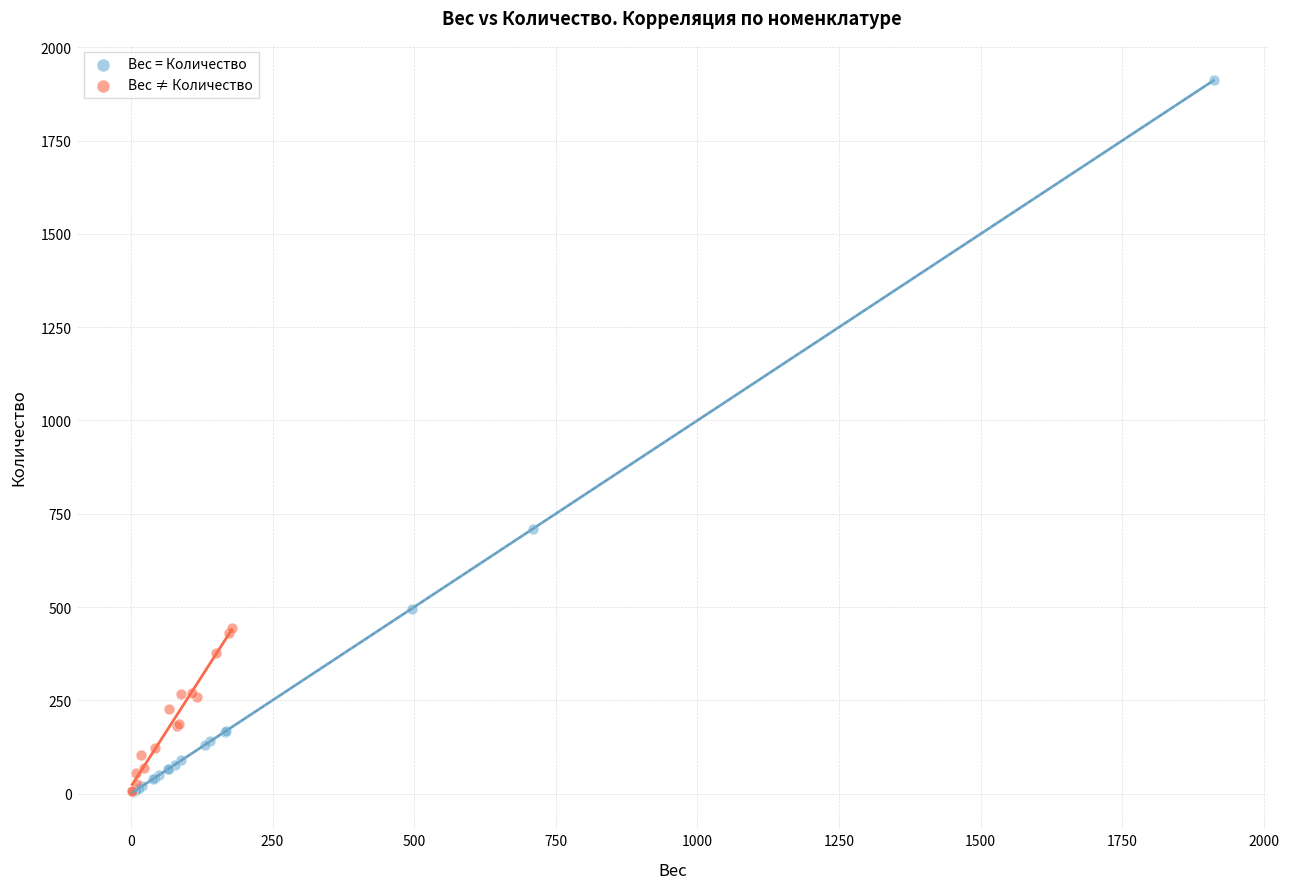

Which series contains the highest Y value?

Вес = Количество